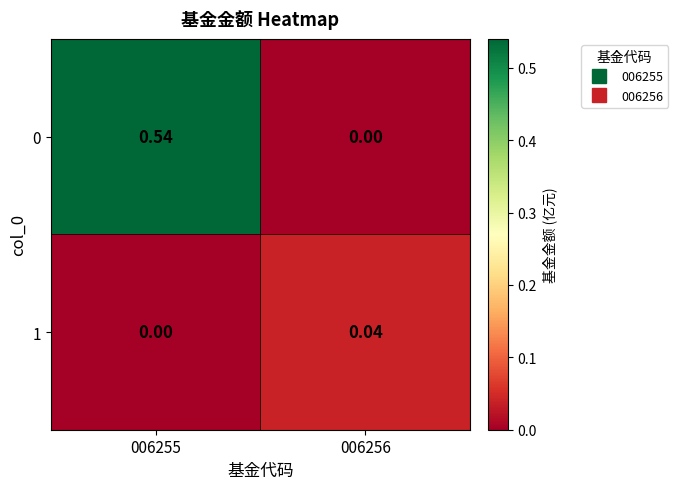

Is the value of 0 at 006255 greater than the value of 1 at 006256?

Yes